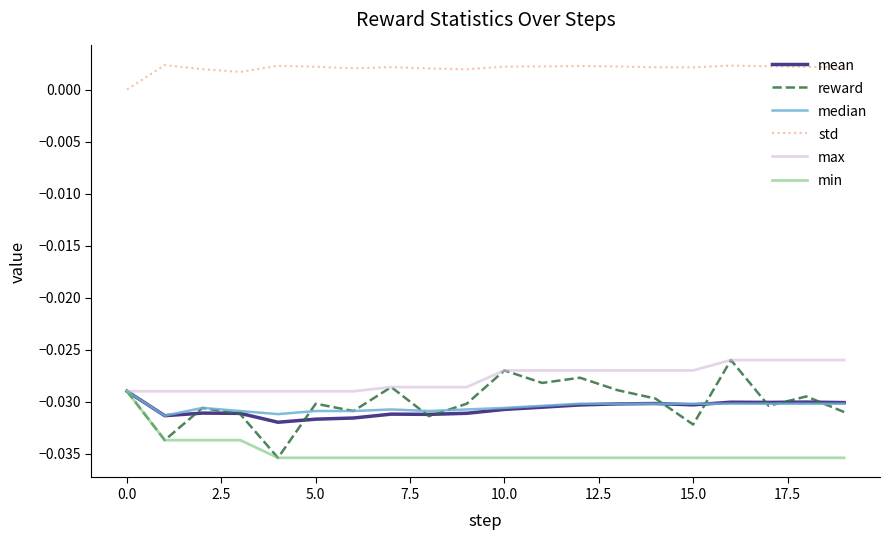

Which series has the largest range (max minus min)?

reward